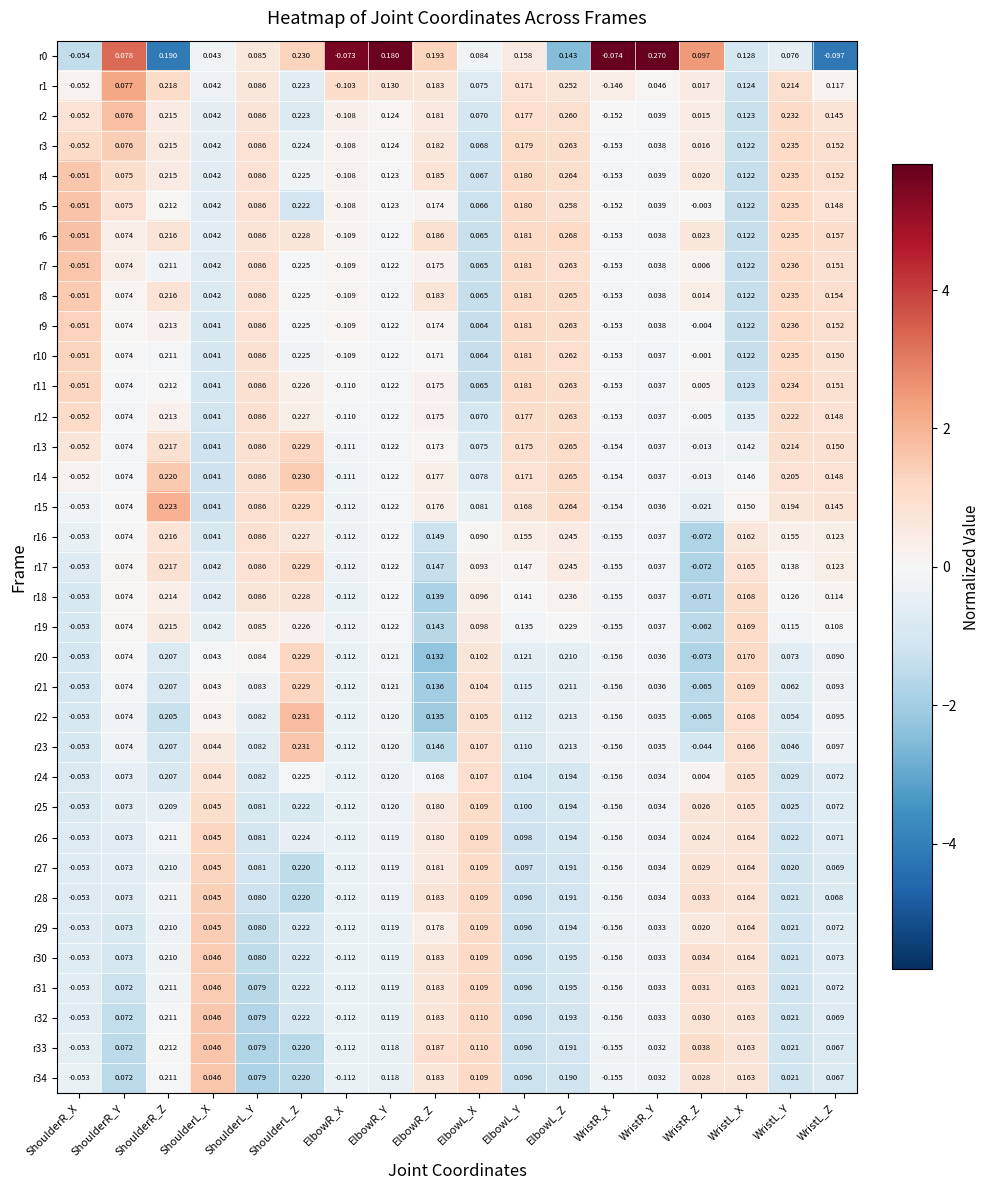

Between ShoulderR_X and ShoulderR_Z, which series saw the biggest shift?

r15